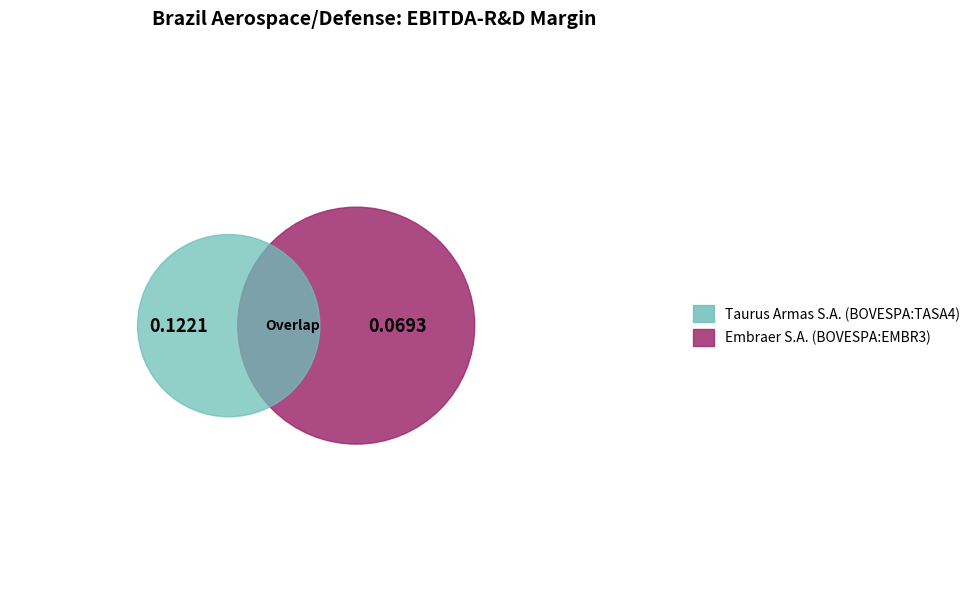

Which category has the biggest portion of the pie?

Taurus Armas S.A. (BOVESPA:TASA4)